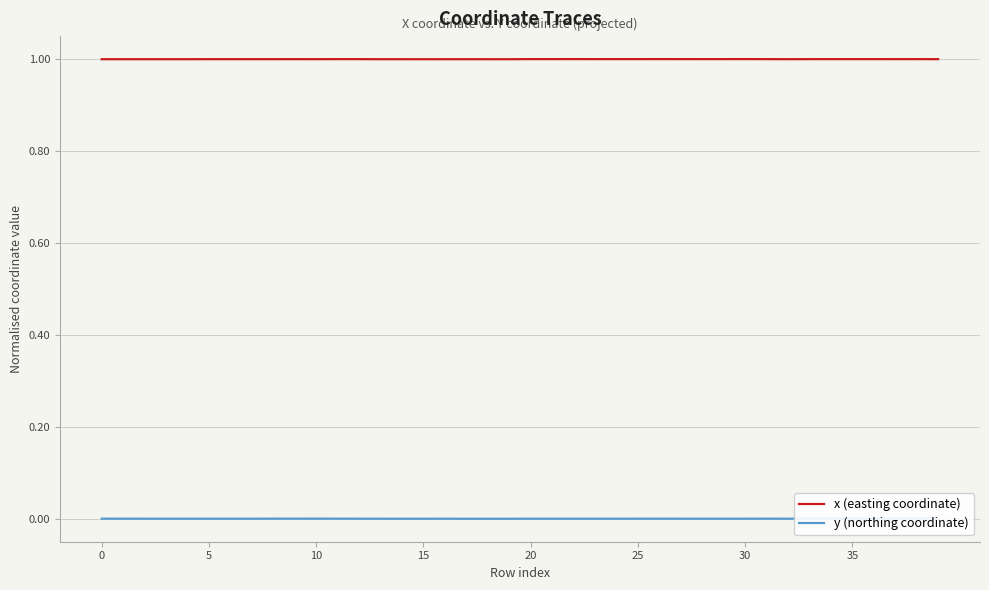

What is the difference between the highest and lowest values at 10?

1.0